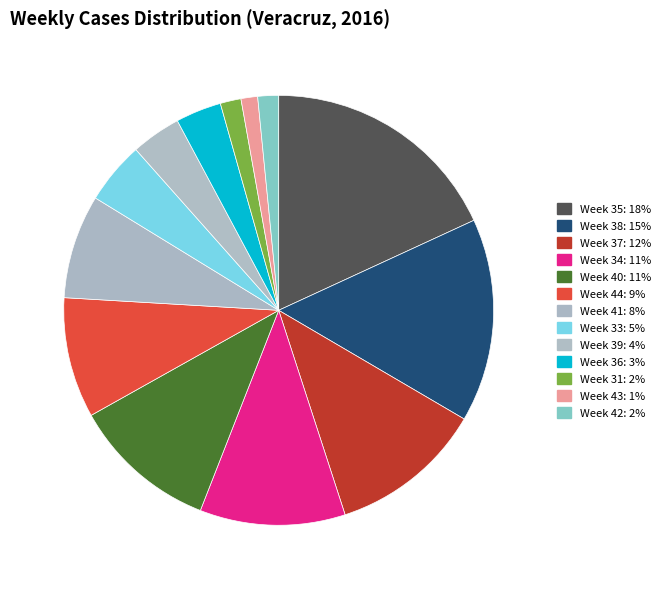

What portion of the pie excludes Week 31?

98.4%